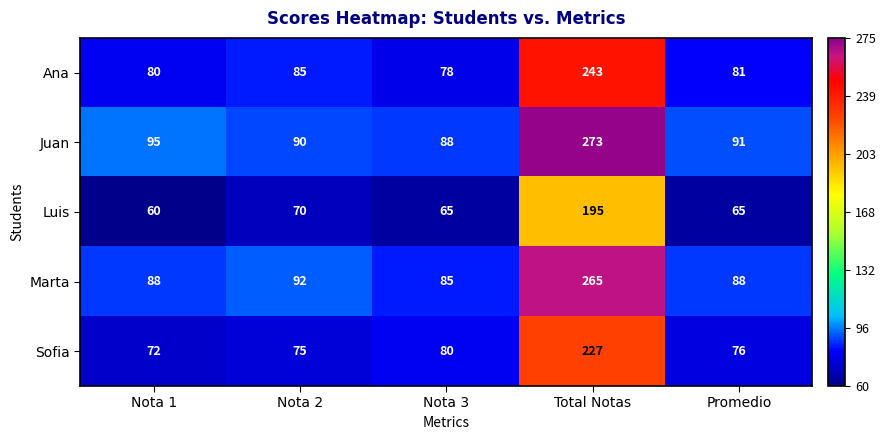

How many series are shown in this chart?

5